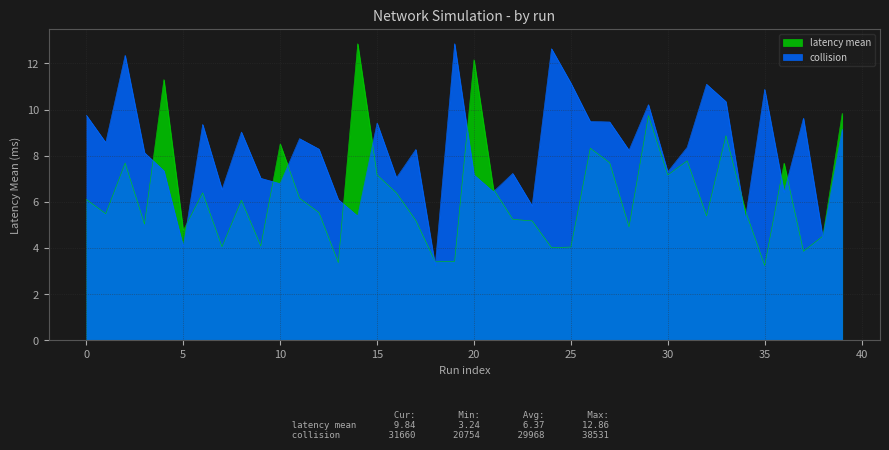

Which label corresponds to the smallest value in the chart?

35